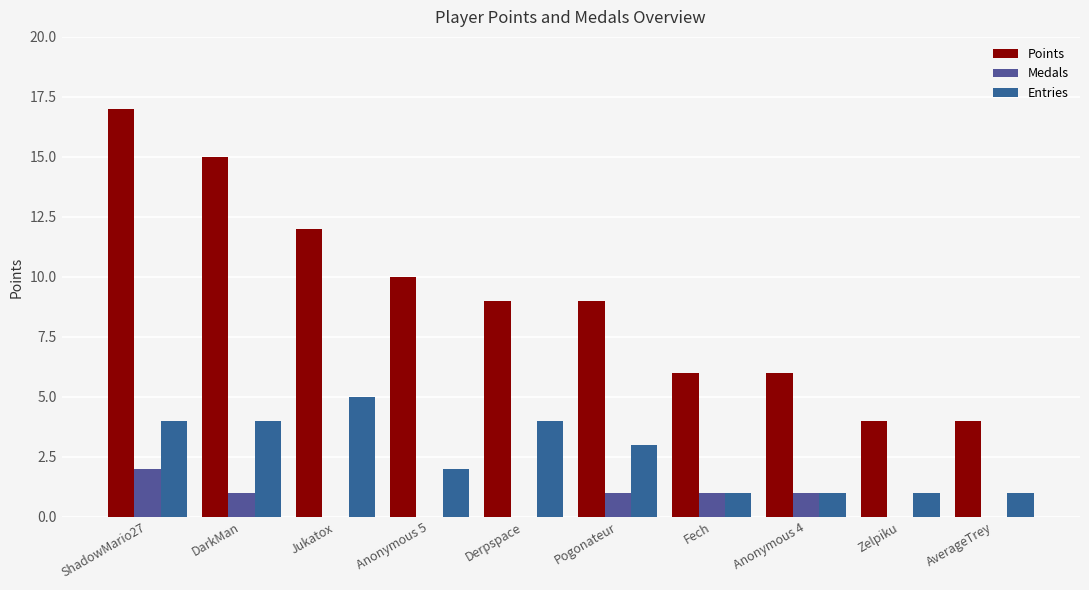

What is the label of the 10th bar from the left?

AverageTrey